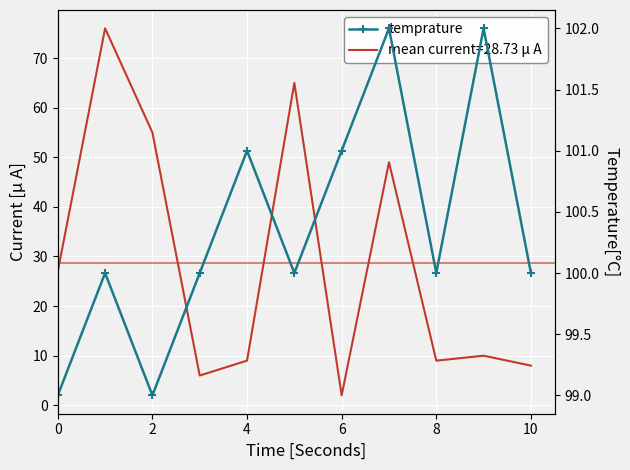

Which has a higher value, 9 or 12?

9